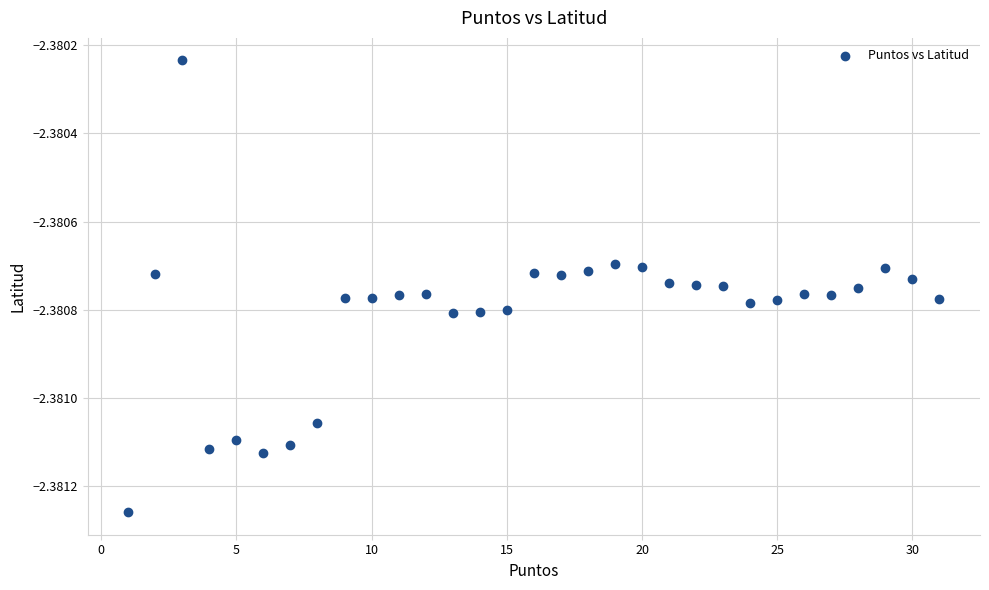

What is the range of X values (max minus min)?

30.0